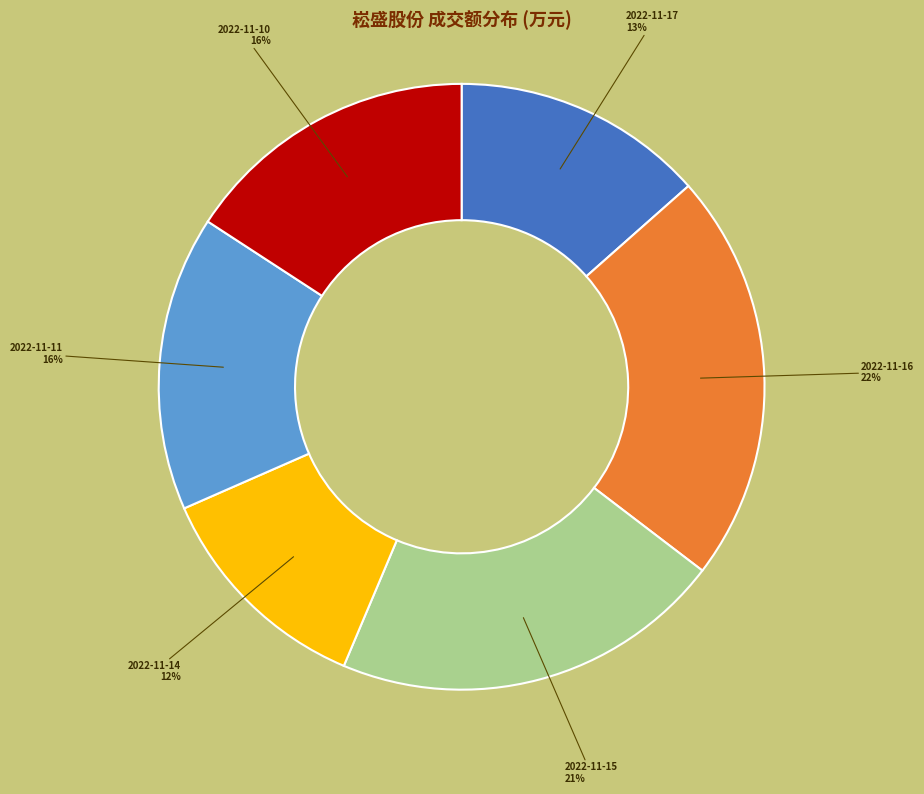

To the nearest percent, what is the difference between the 2022-11-17 and 2022-11-15 slice percentages?

8%